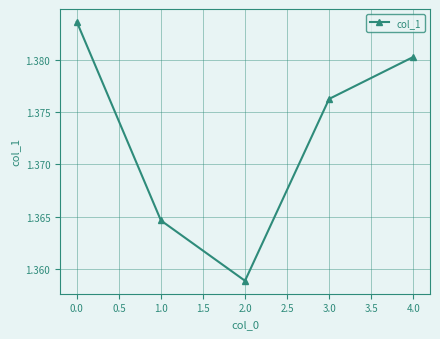

Where is the first local minimum?

2.0